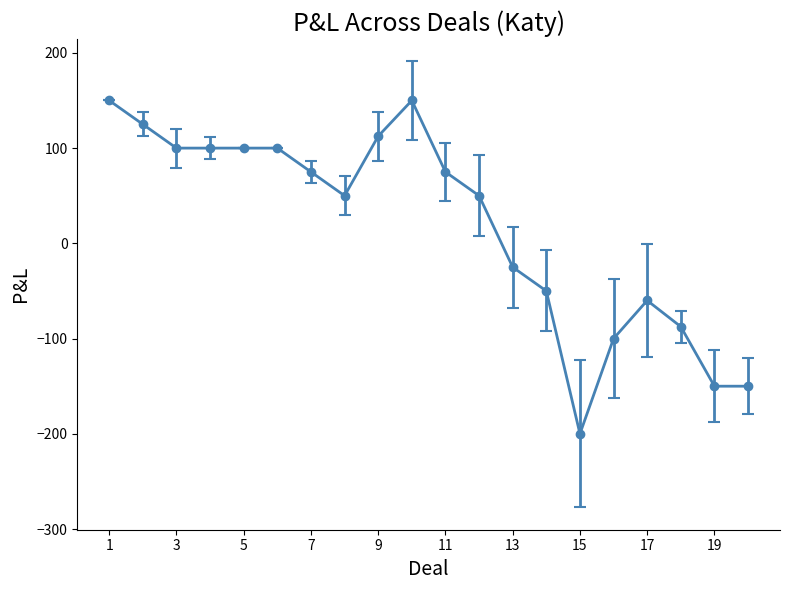

What is the value of the 12th point from the left?

50.0